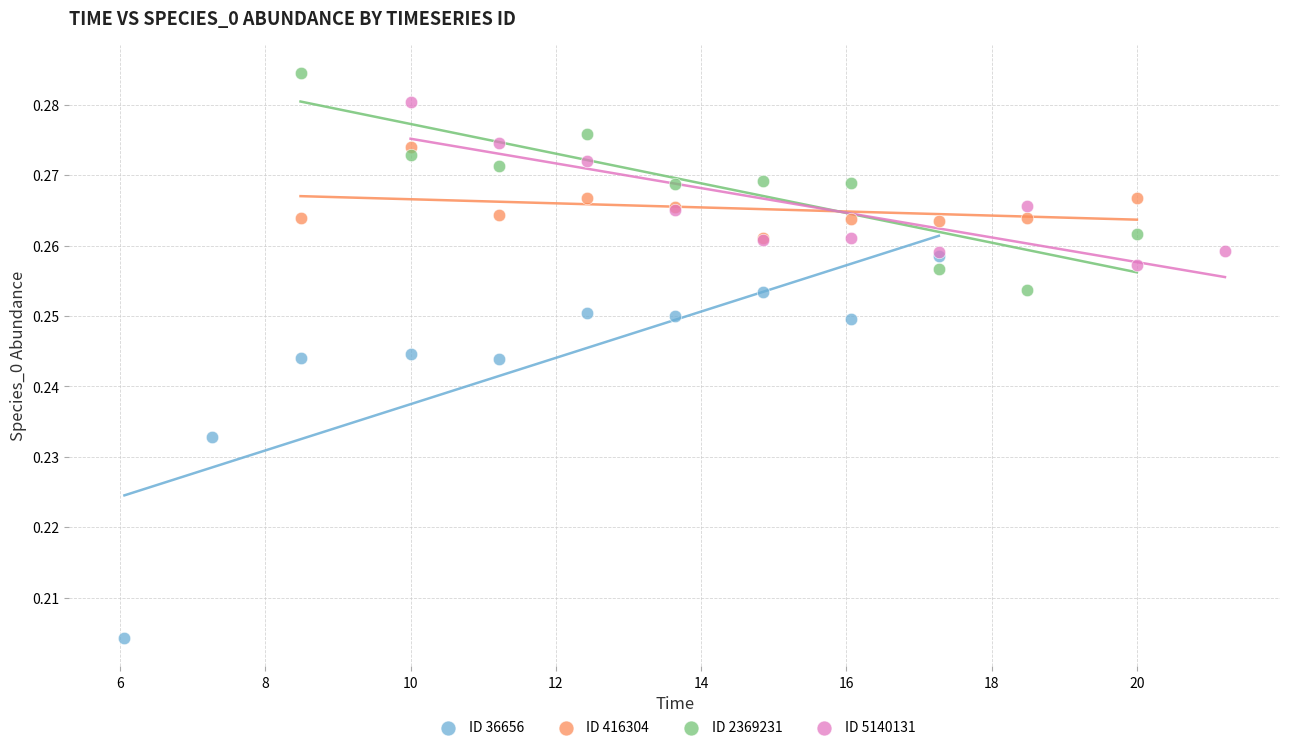

Which series reaches the maximum Y coordinate?

ID 2369231